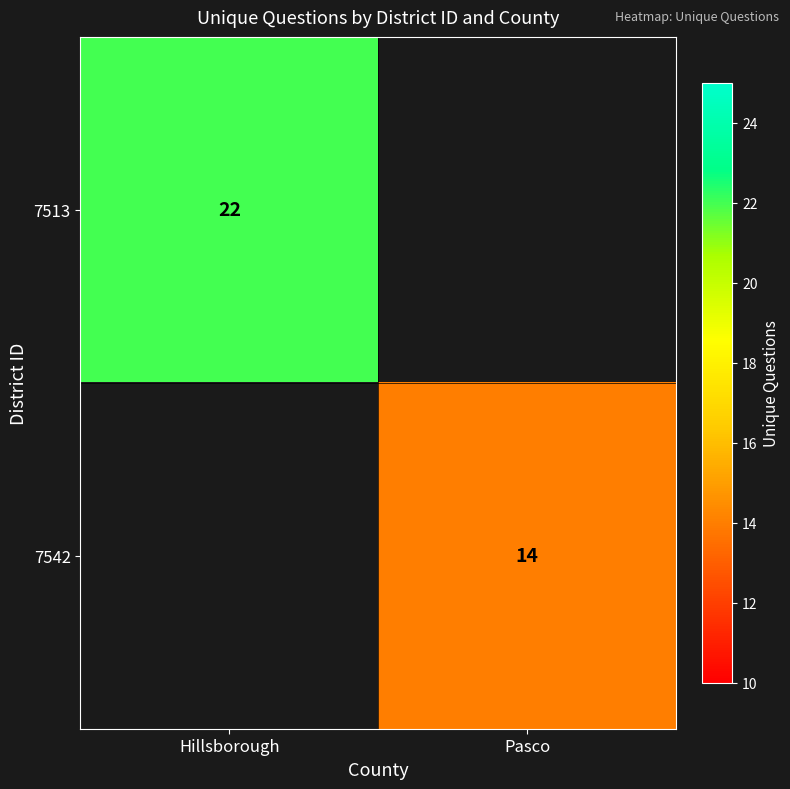

Which label corresponds to the smallest value in the chart?

Pasco